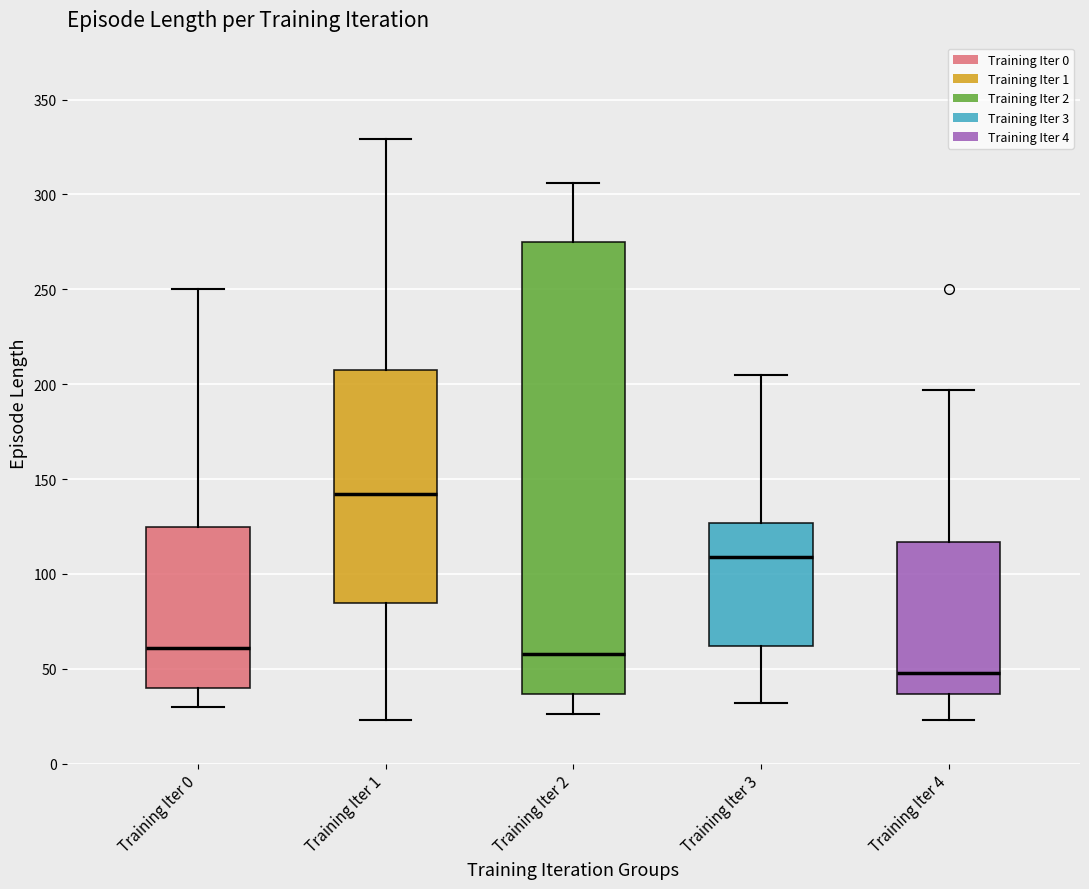

Reading left to right, read every box against the y-axis: the position of its median line, the range the box covers, and the ends of its whiskers. The values are not printed on the chart, so give them approximately, as read against the axis.

Training Iter 0: median 60, box 40 to 125, whiskers 30 to 250
Training Iter 1: median 140, box 85 to 210, whiskers 25 to 330
Training Iter 2: median 60, box 35 to 275, whiskers 25 to 305
Training Iter 3: median 110, box 60 to 125, whiskers 30 to 205
Training Iter 4: median 50, box 35 to 115, whiskers 25 to 195